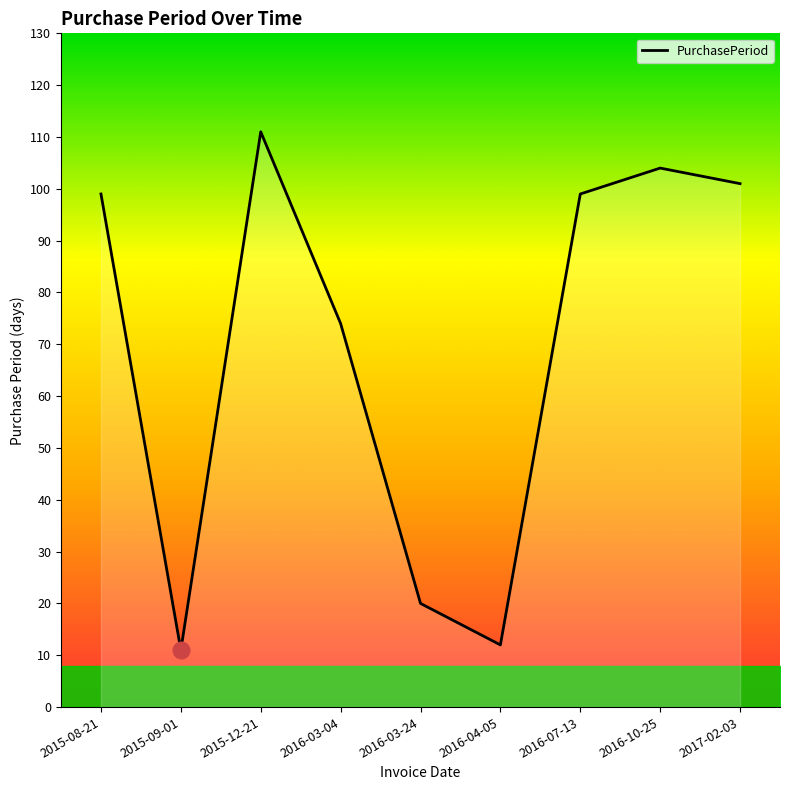

What position from the right is 2016-04-05?

4